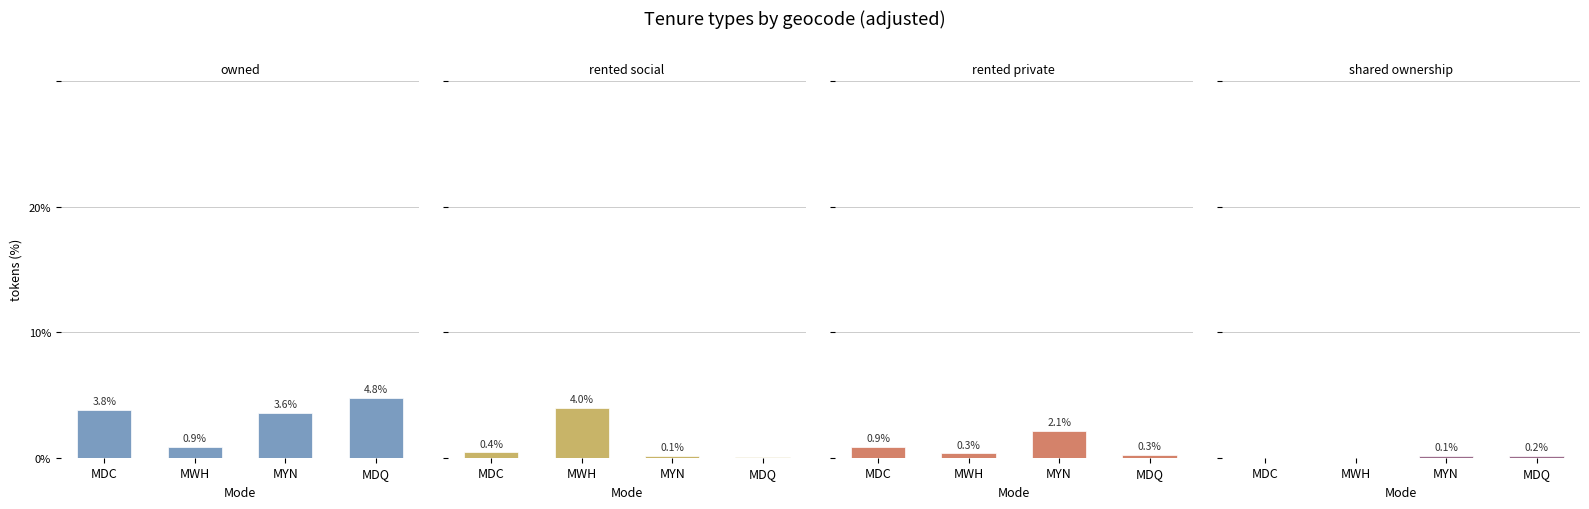

At how many categories does at least one series exceed 3?

4